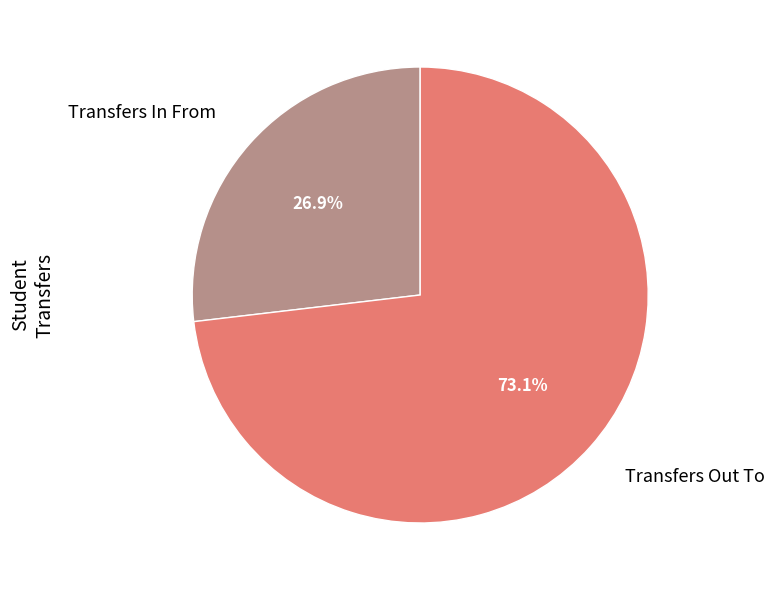

Rank the categories by value from highest to lowest.

Transfers Out To, Transfers In From